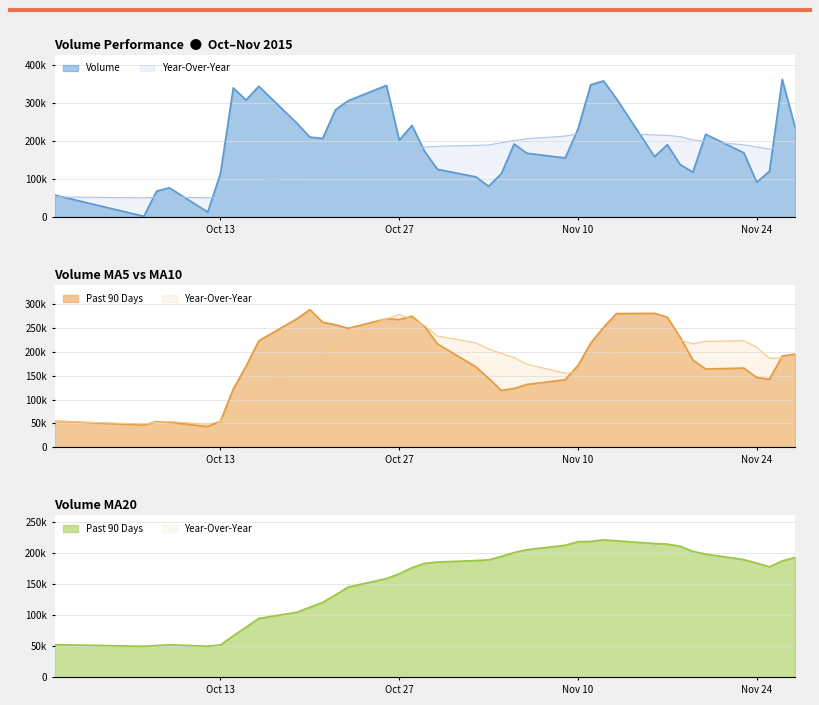

What is the difference between the maximum and second lowest values in the v_ma20 series?

171217.5